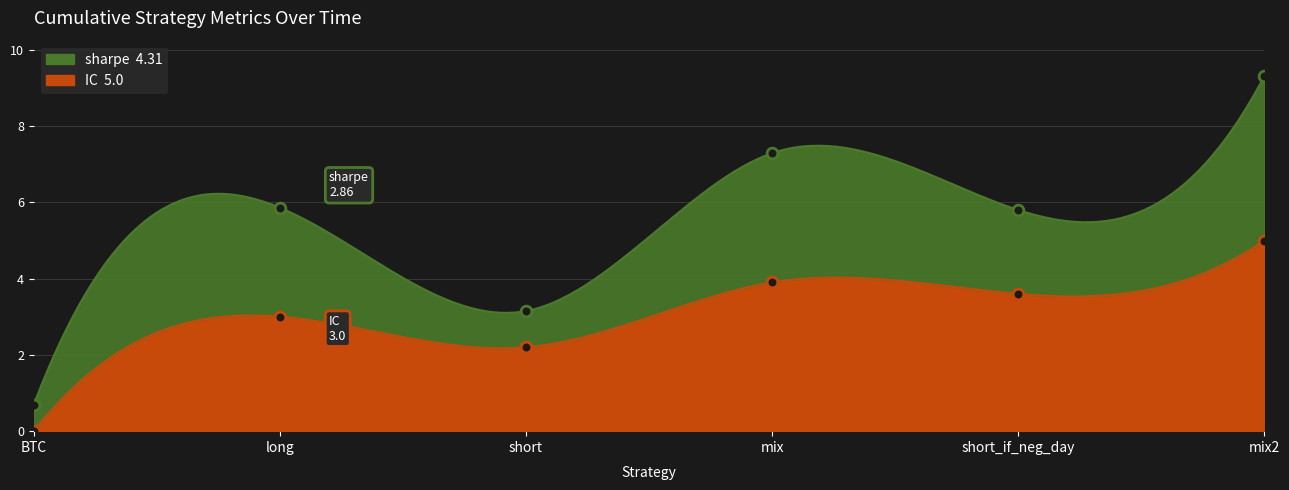

Which series reaches the minimum Y coordinate?

IC